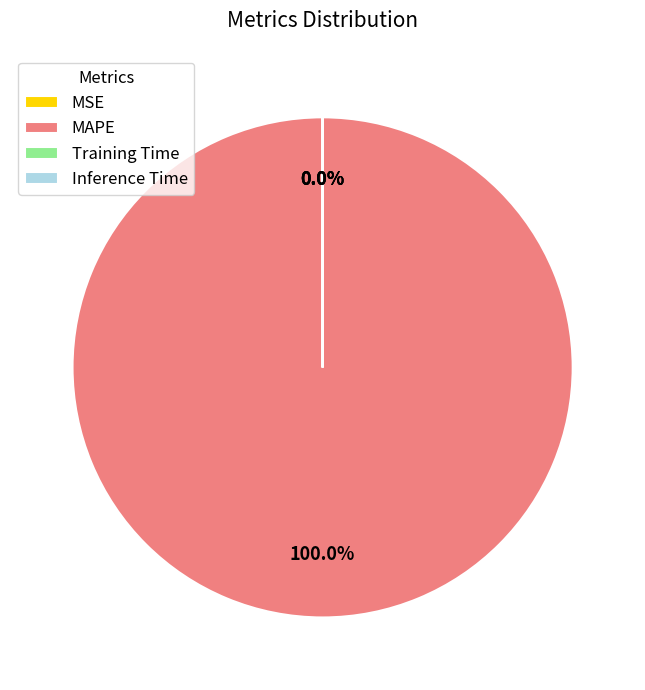

True or false: Training Time accounts for 0% of the total.

True